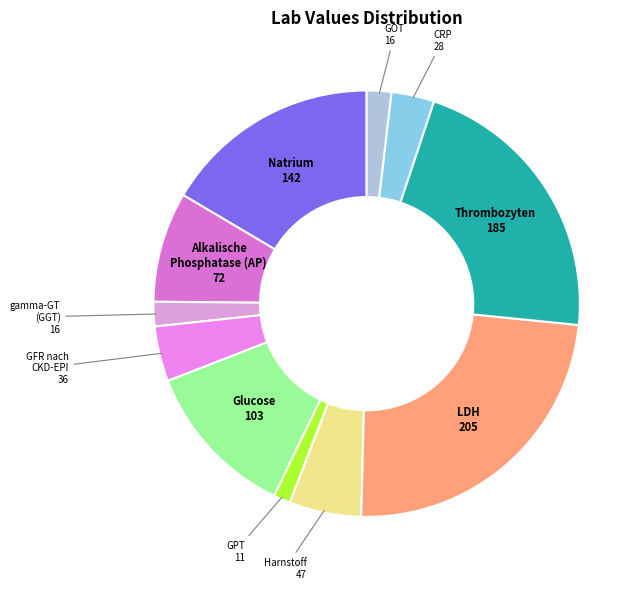

How many segments does this pie chart have?

11